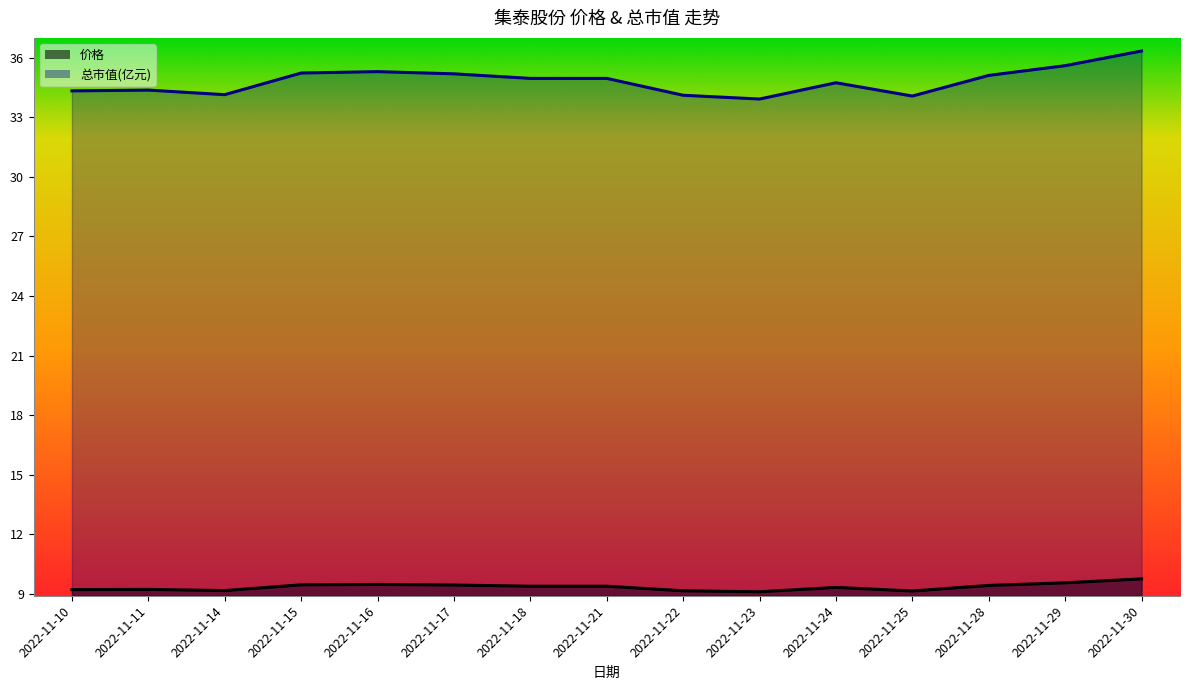

Rank the series by their average value, from highest to lowest.

总市值(亿元), 价格